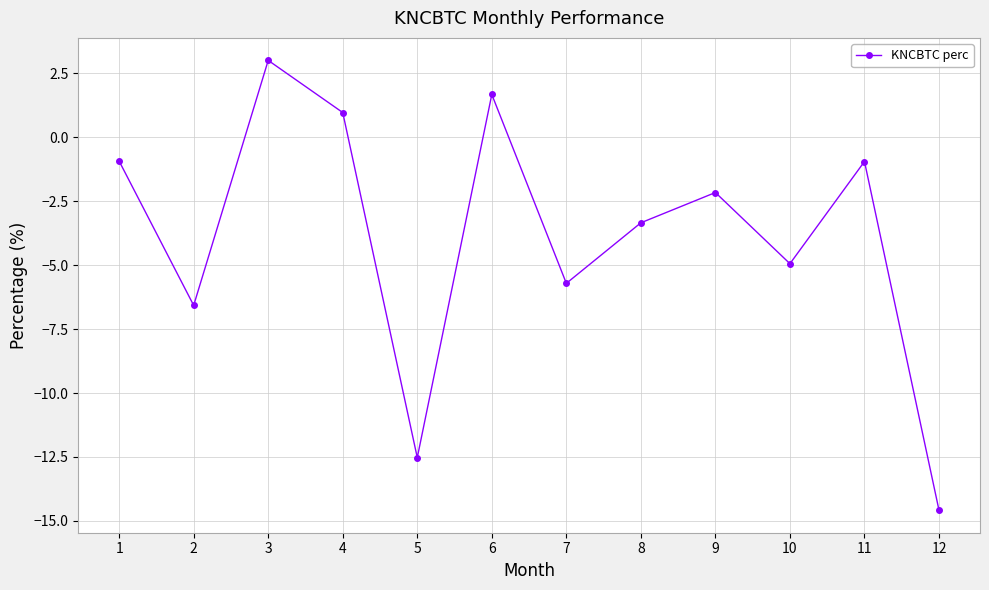

At which category does the chart reach its minimum across all series?

12